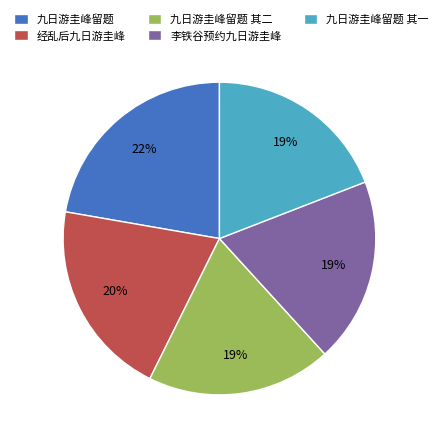

To the nearest percent, what percentage of the pie is 九日游圭峰留题 其一?

19%